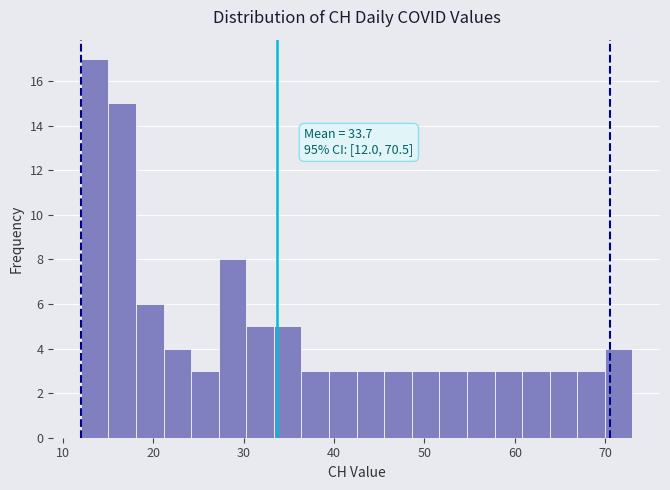

Read against the x-axis, roughly where is the centre of the tallest bar?

14